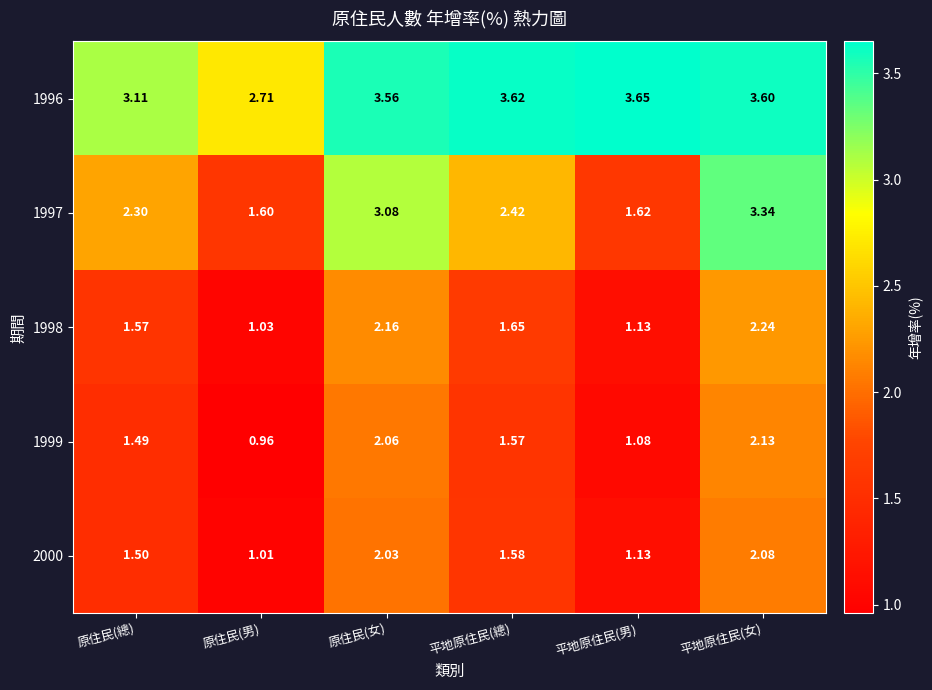

At which category does the chart reach its minimum across all series?

原住民(男)